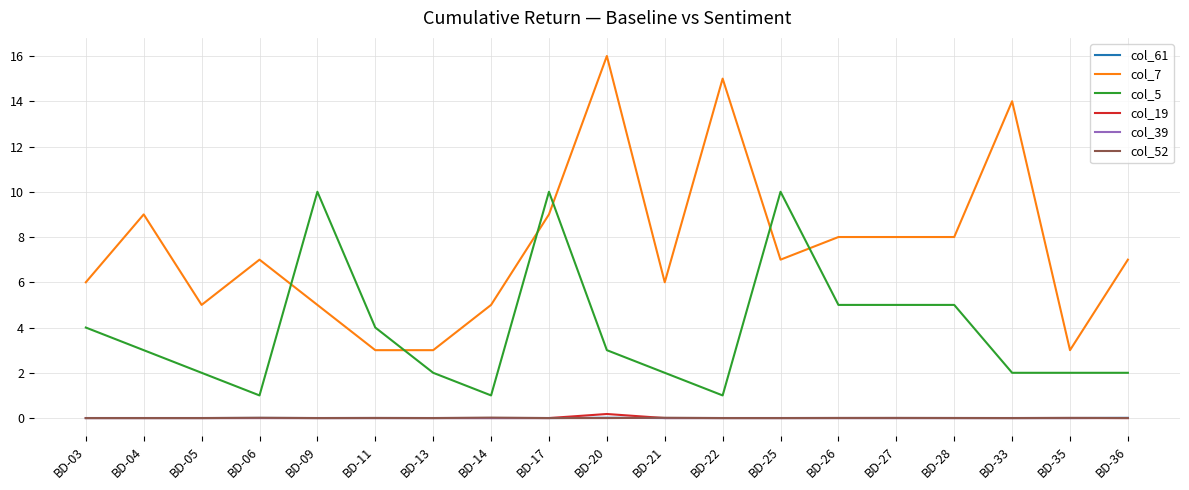

True or false: col_5 and col_61 intersect in this chart.

False